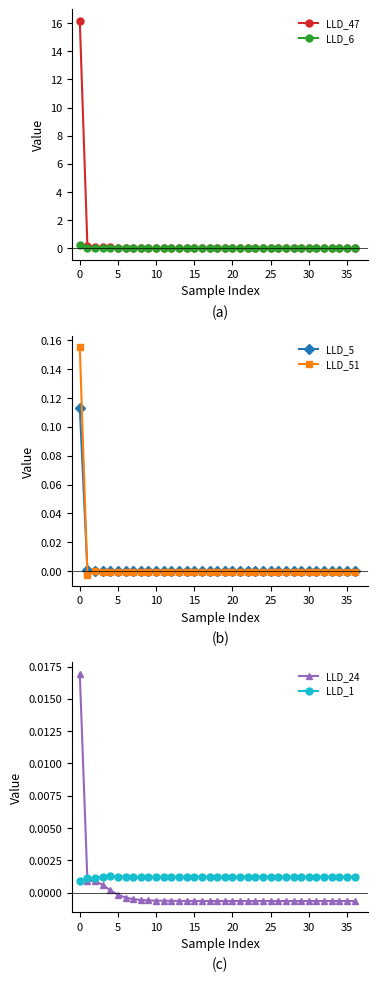

Which series has the largest range (max minus min)?

LLD_47